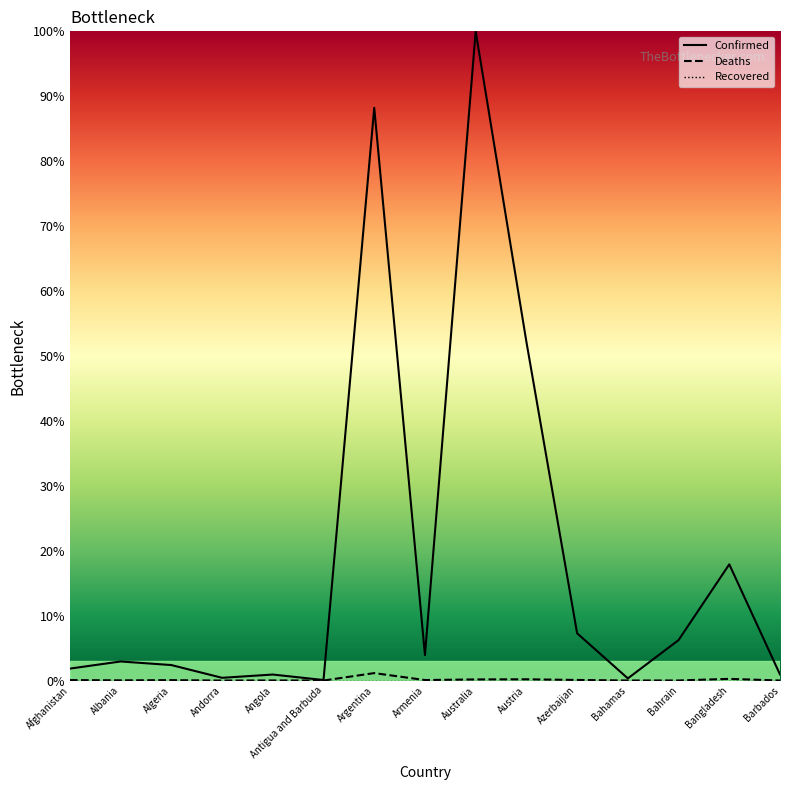

True or false: Deaths and Confirmed intersect in this chart.

False